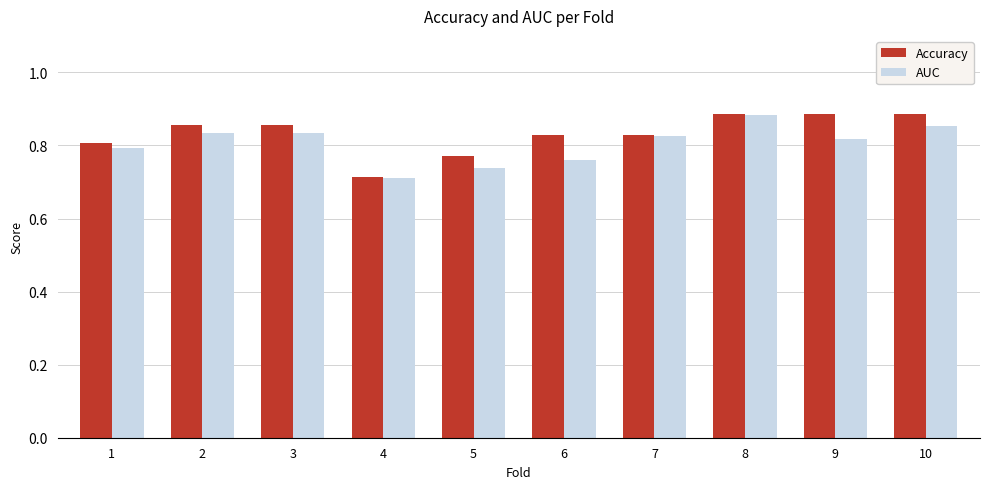

At which label is AUC closest to 0?

4